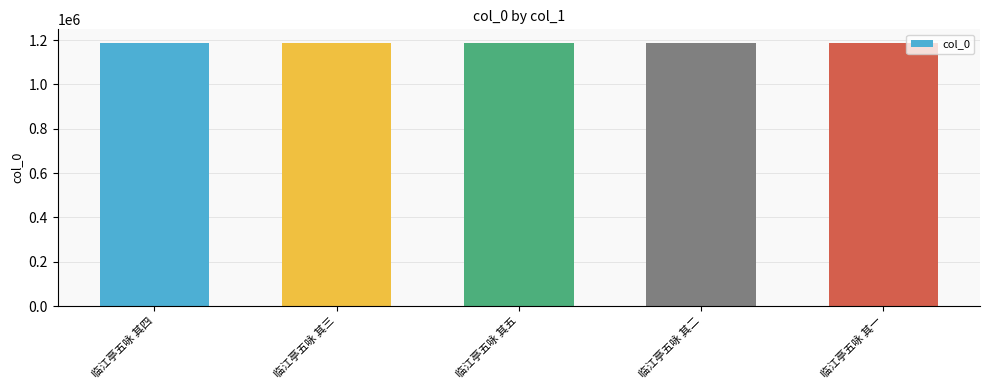

Read the value at 临江亭五咏 其一.

1189016